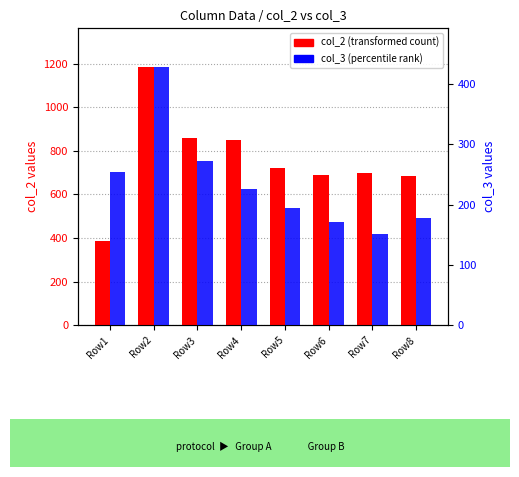

At which label does col_2 (count) reach its minimum?

Row1